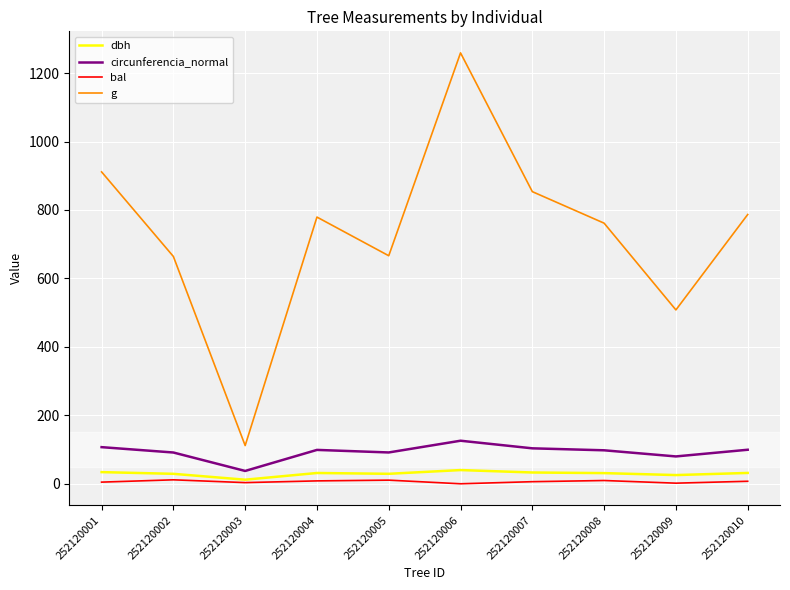

What value does the circunferencia_normal series have at 252120009?

79.9